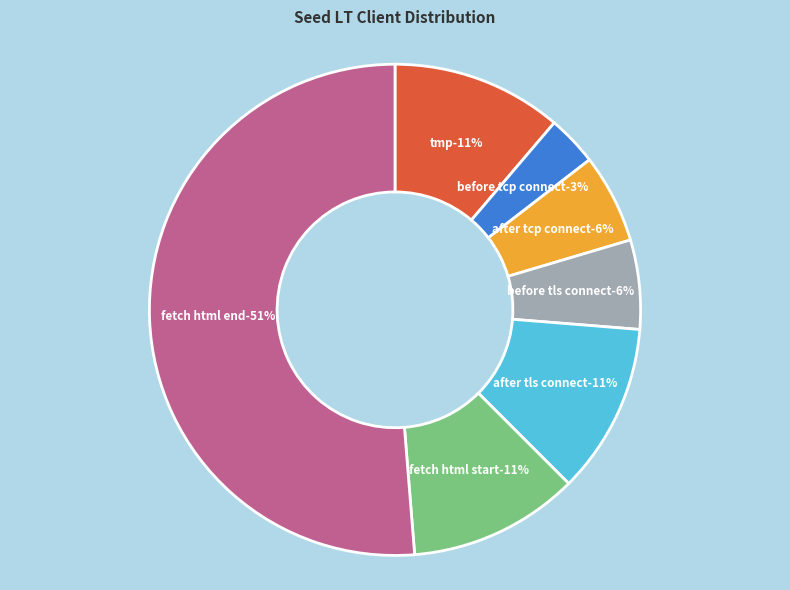

The SEED_LT_CLIENT_BEFORE_TCP_CONNECT slice represents 3% of the pie. True or false?

True